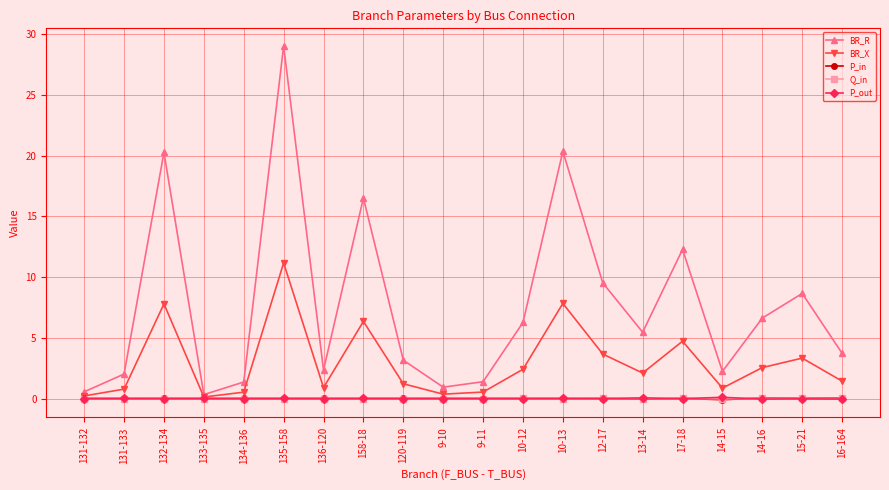

How many series are shown in this chart?

5